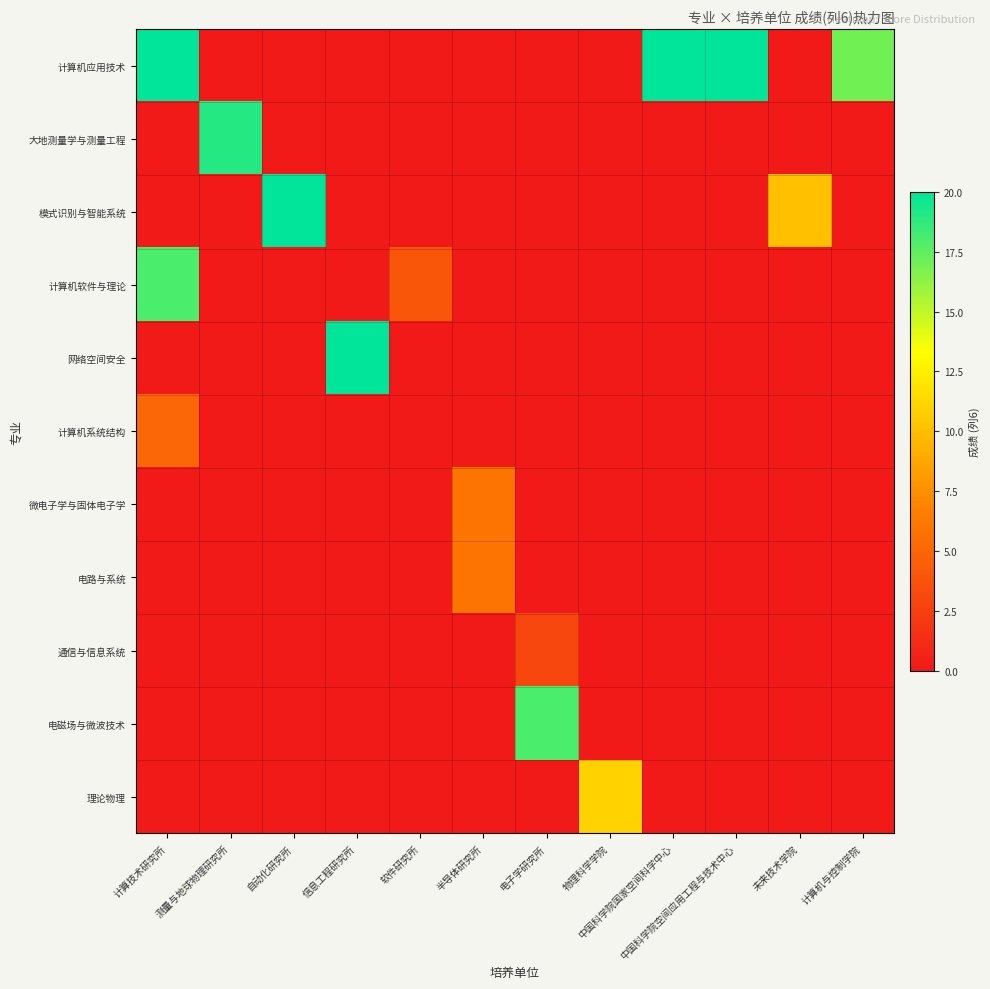

Which series has the largest total across all categories?

计算机应用技术